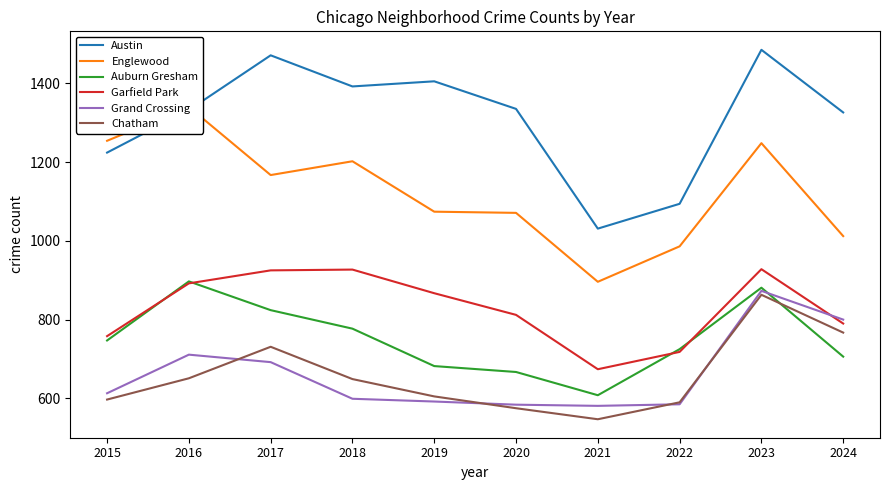

Which series changed the most between 2015 and 2024?

Englewood